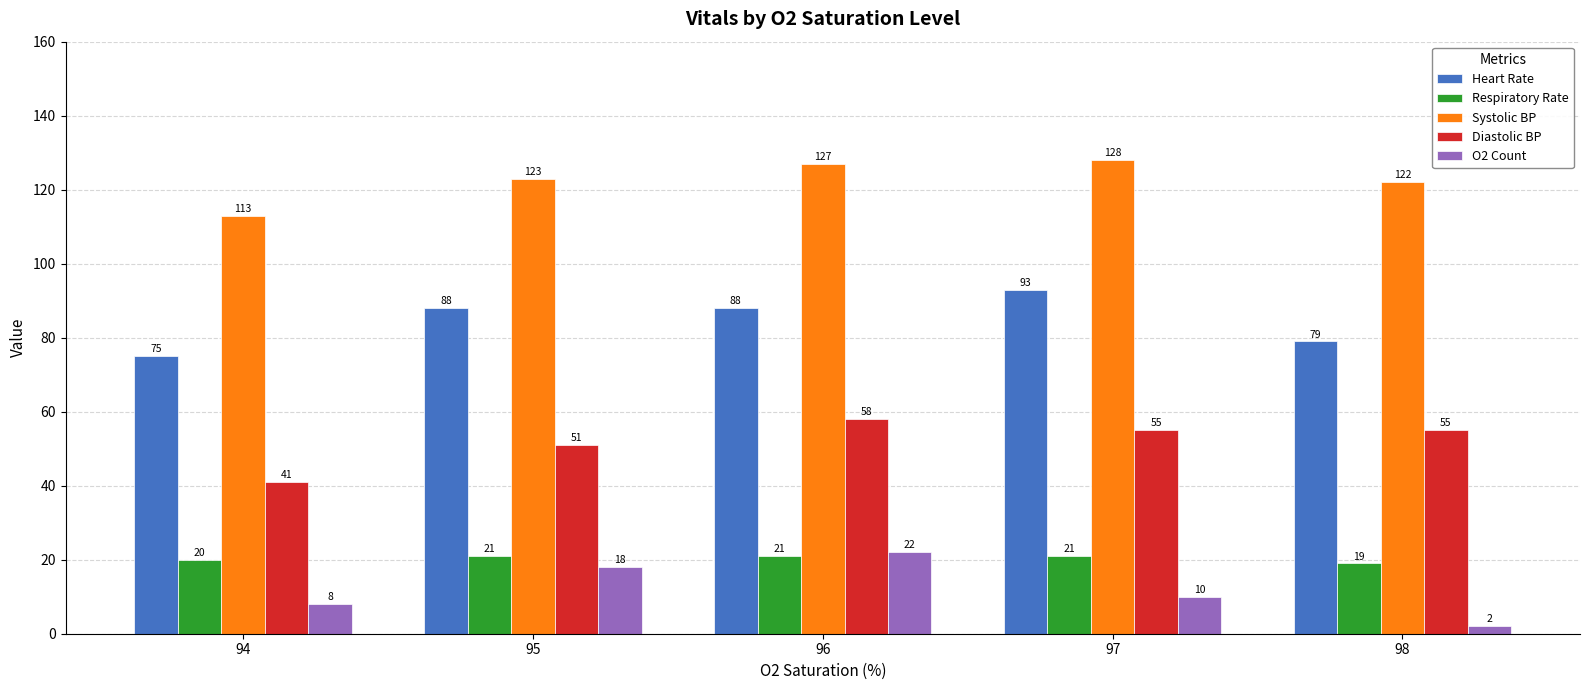

Reading left to right, what are all the values shown in this chart?

Heart Rate: 94=75	95=88	96=88	97=93	98=79
Respiratory Rate: 94=20	95=21	96=21	97=21	98=19
Systolic BP: 94=113	95=123	96=127	97=128	98=122
Diastolic BP: 94=41	95=51	96=58	97=55	98=55
O2 Count: 94=8	95=18	96=22	97=10	98=2